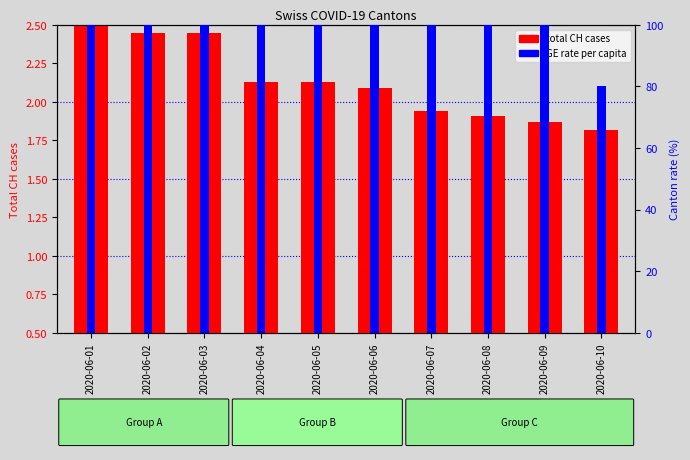

Are the bars horizontal?

No